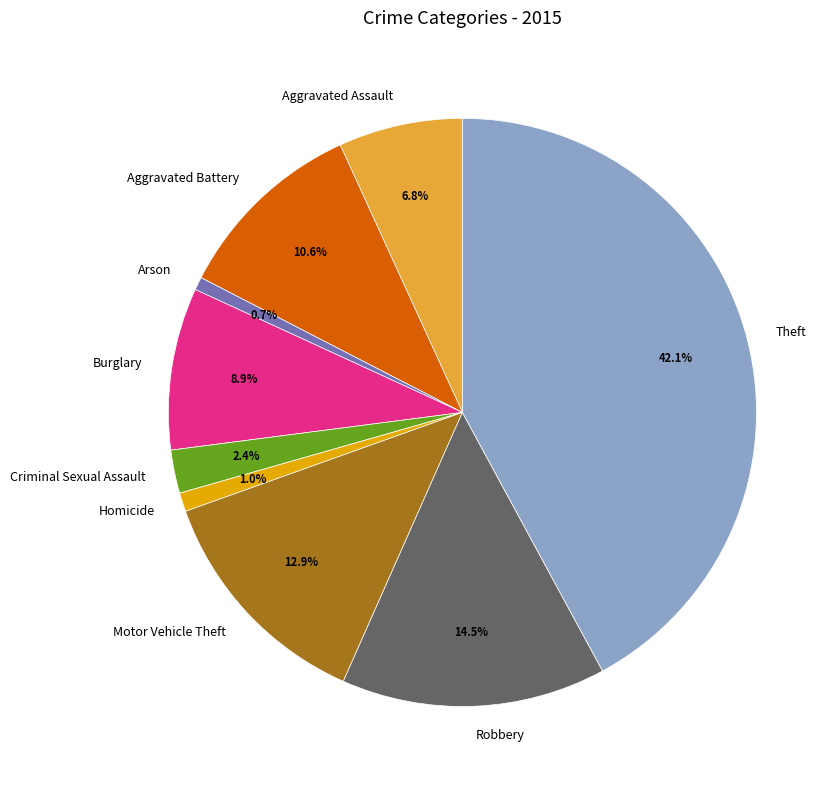

To the nearest percent, what is the difference between the Burglary and Theft slice percentages?

33%